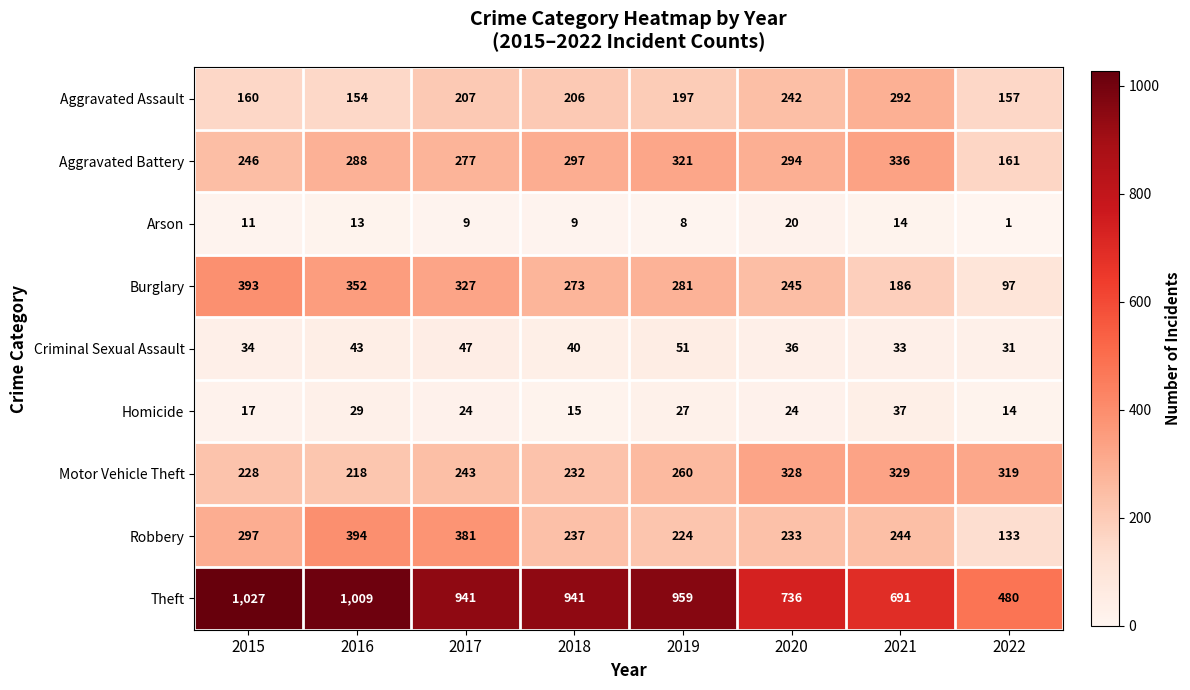

The value of Aggravated Assault at 2018 is 206. True or false?

True